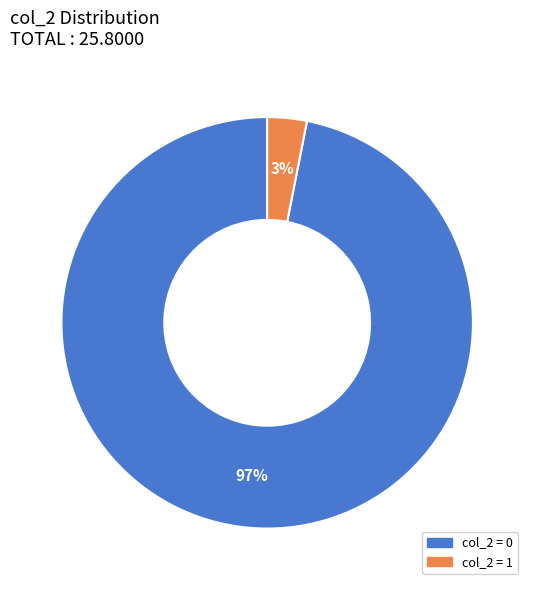

To the nearest percent, what is the average slice percentage?

50%